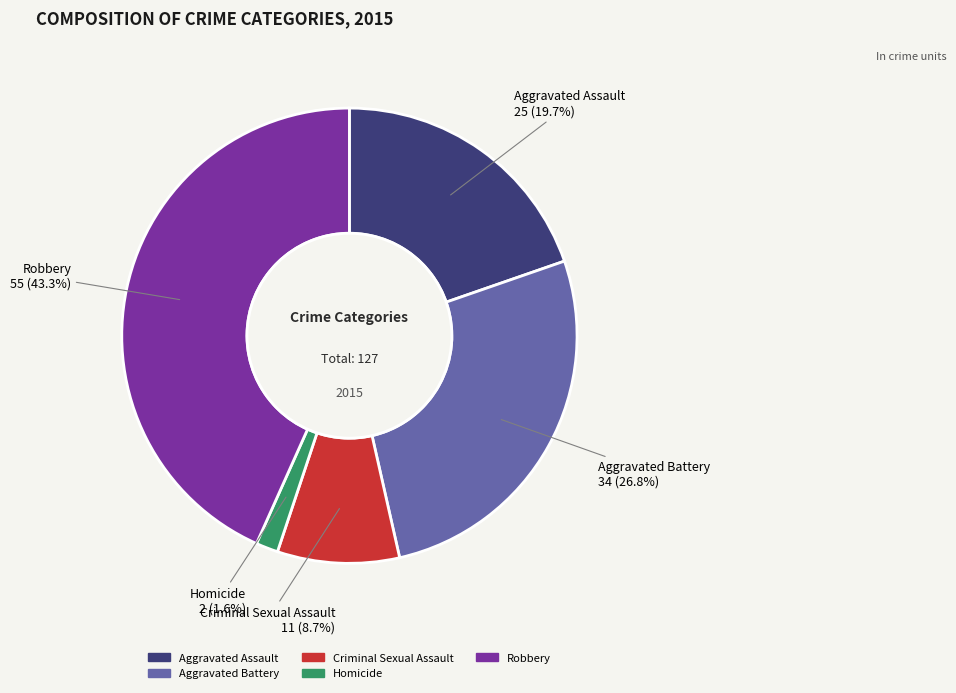

Is Criminal Sexual Assault the majority of the pie?

No